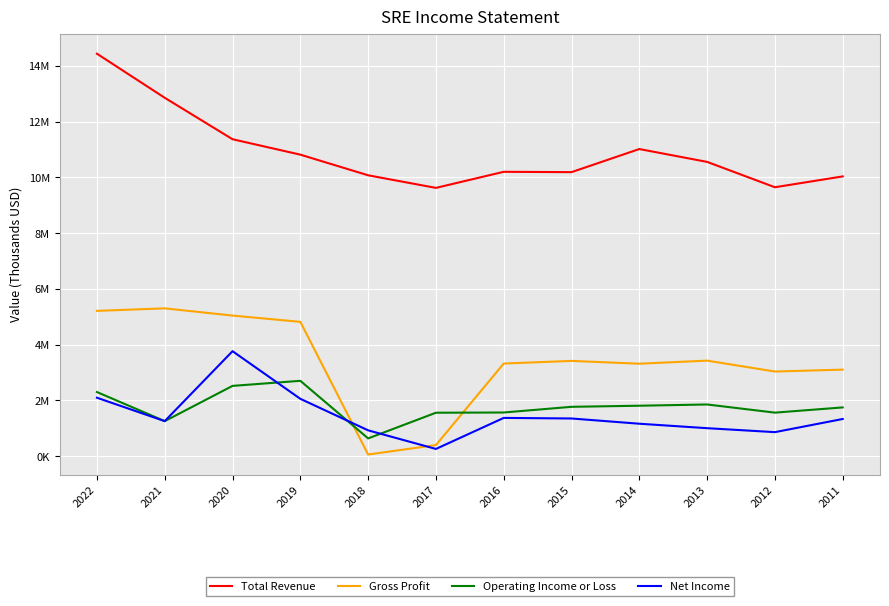

Does the chart have visible grid lines?

Yes